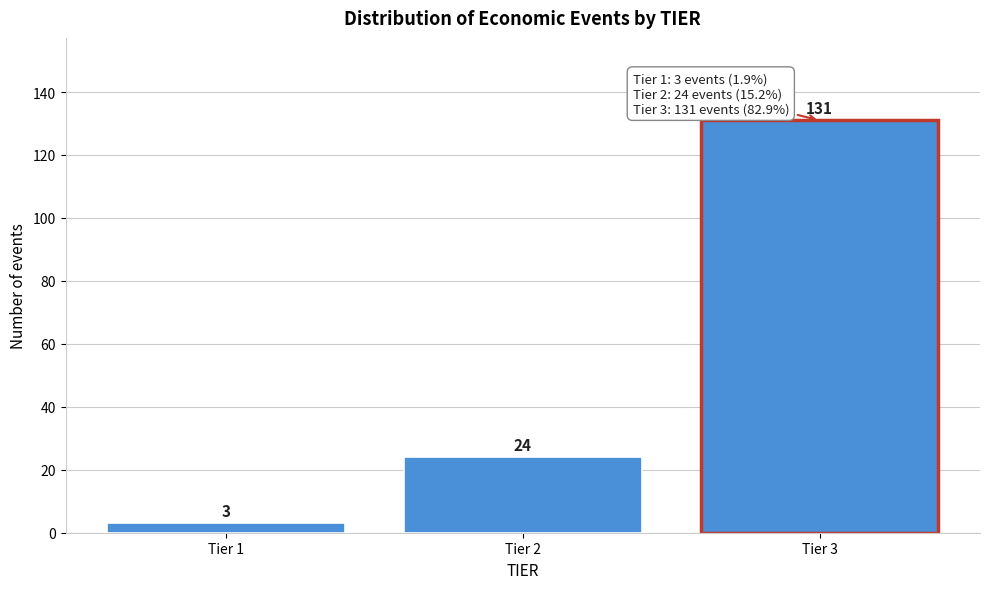

Reading right to left, extract all data points from this chart.

131	24	3